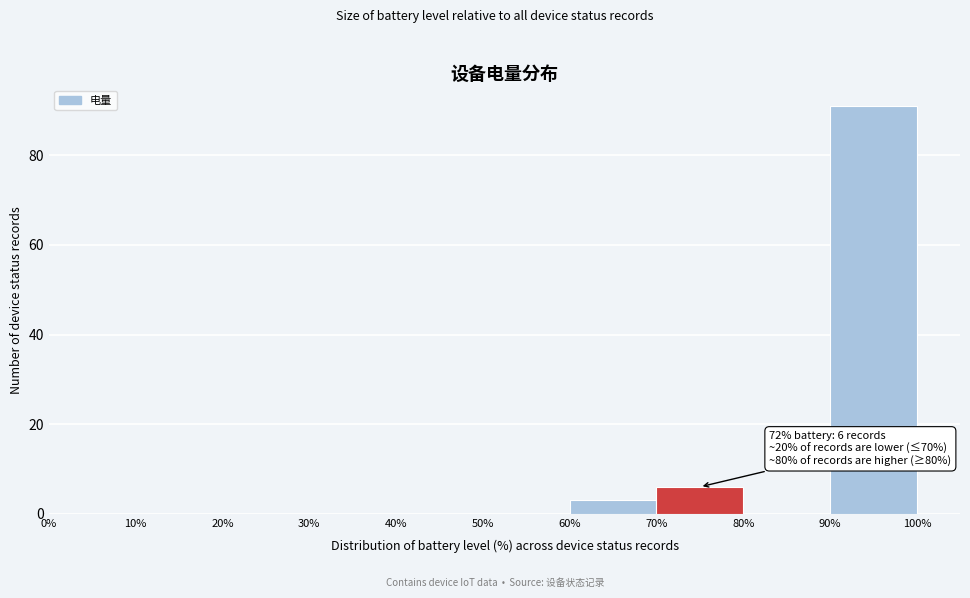

Which range on the x-axis has the tallest bar?

90% to 100%